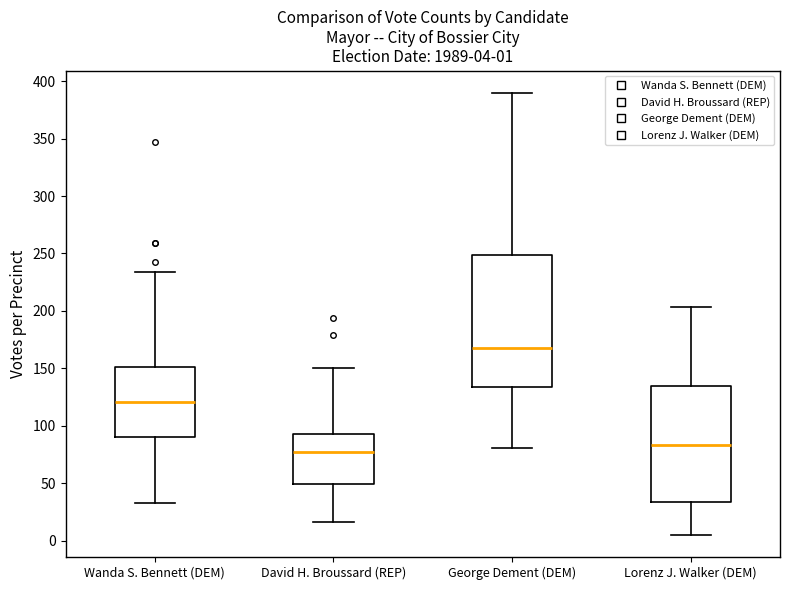

Which box is the tallest, from its lower edge to its upper edge?

George Dement (DEM)